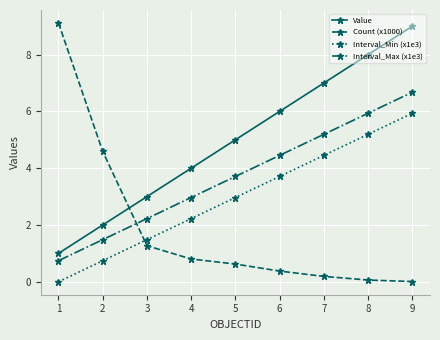

Rank the categories by Interval_Min (x1e3) value from highest to lowest.

9, 8, 7, 6, 5, 4, 3, 2, 1